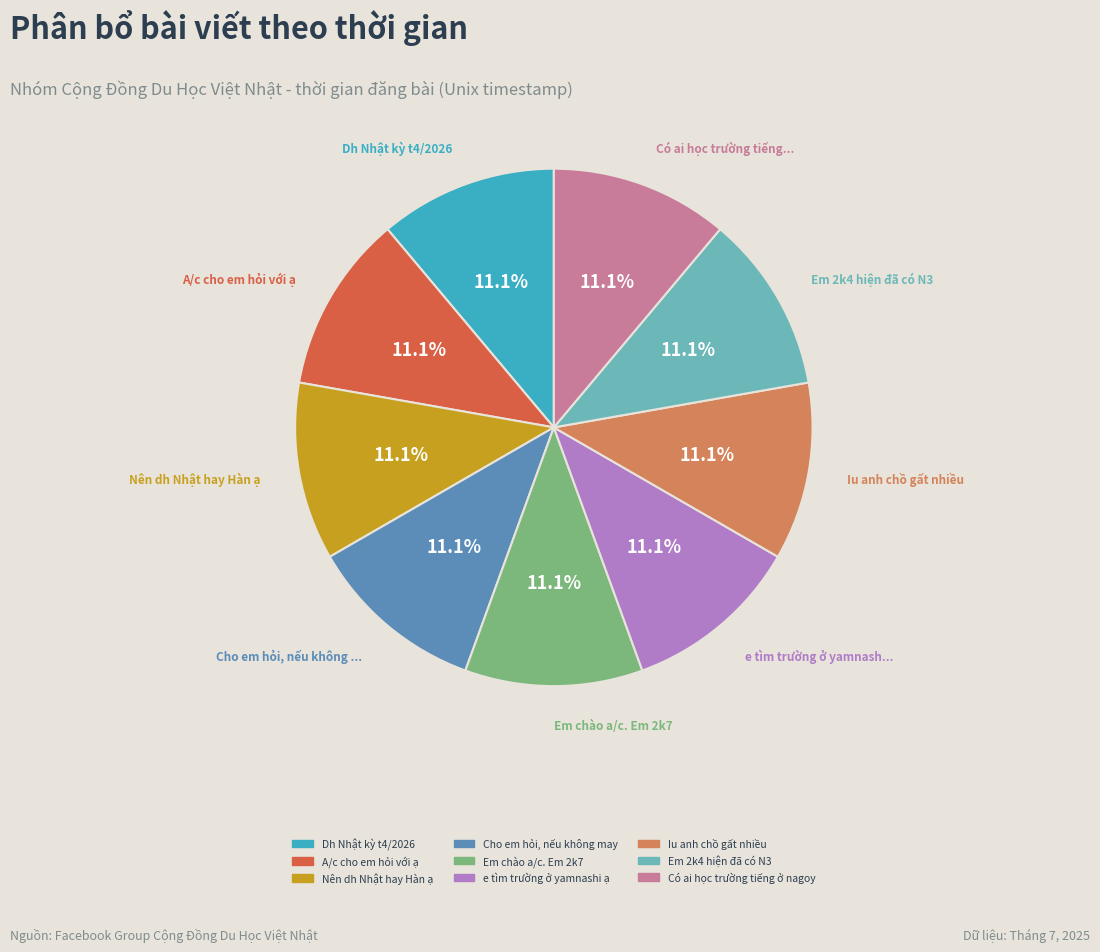

Does any single category account for the majority?

No